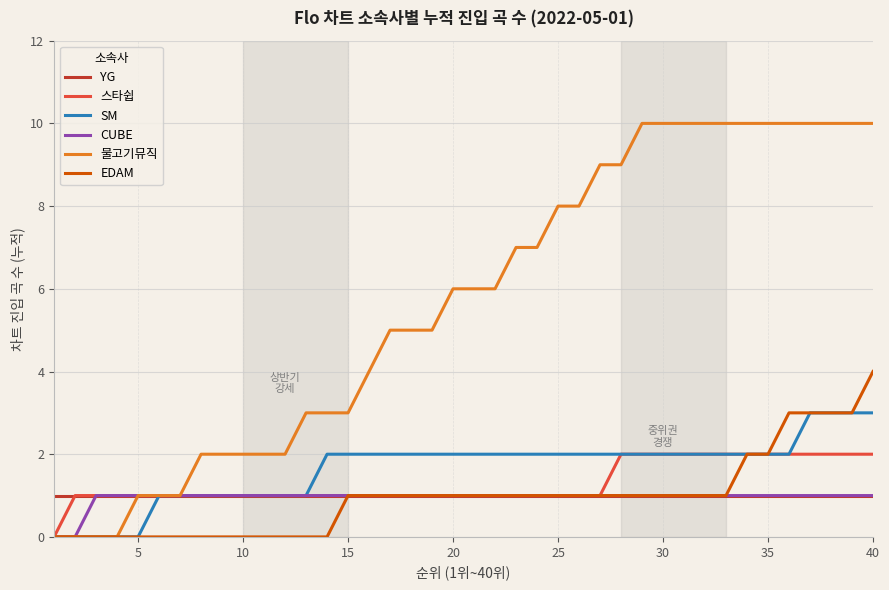

Which series has the largest total across all categories?

물고기뮤직